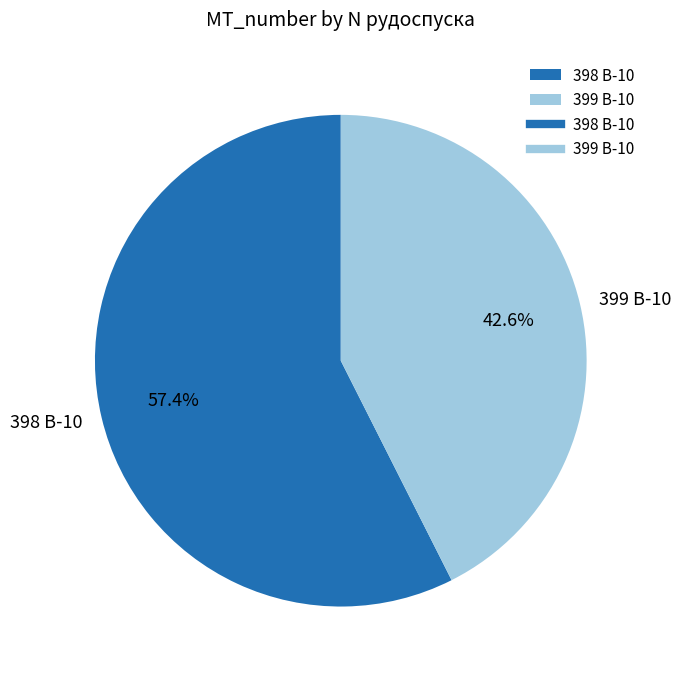

To the nearest percent, what is the difference between the largest and smallest slice percentages?

15%